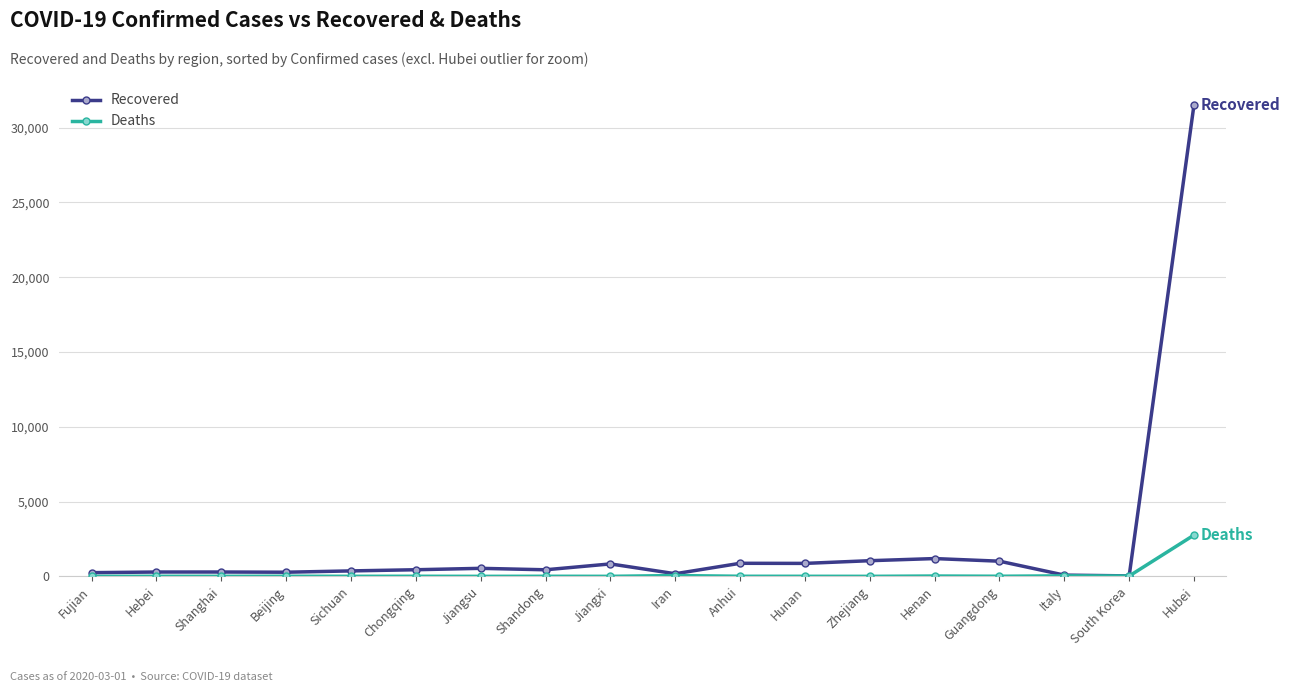

At which category is the sum across all series the highest?

Hubei